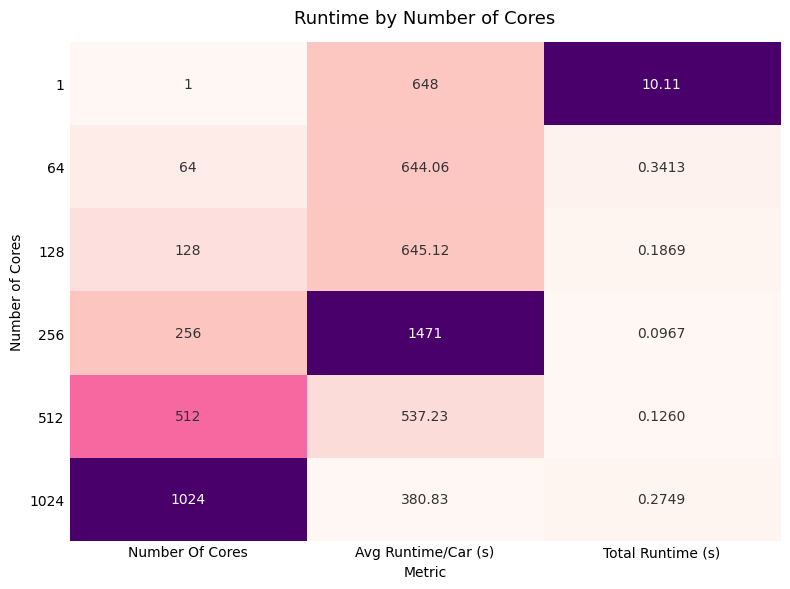

Rank the series by their maximum value, from lowest to highest.

512, 64, 128, 1, 1024, 256